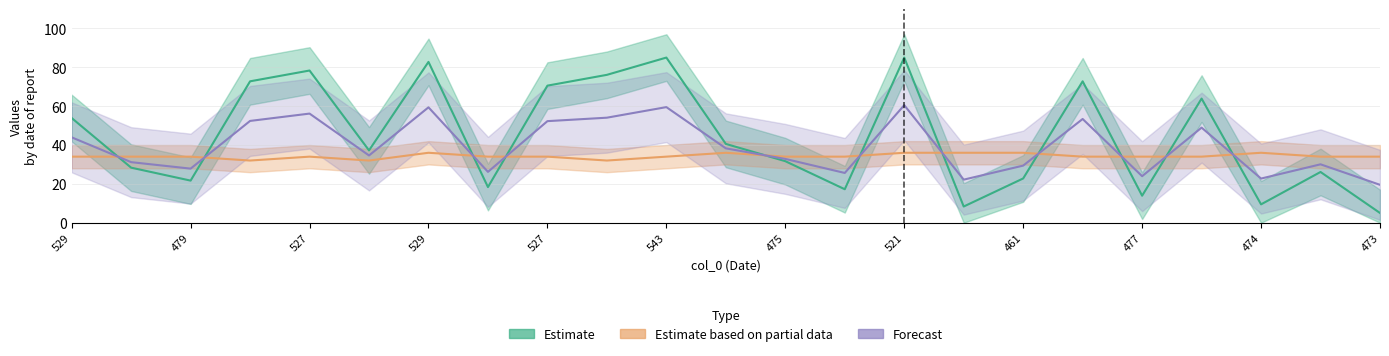

Does the chart display data point markers on the line(s)?

No